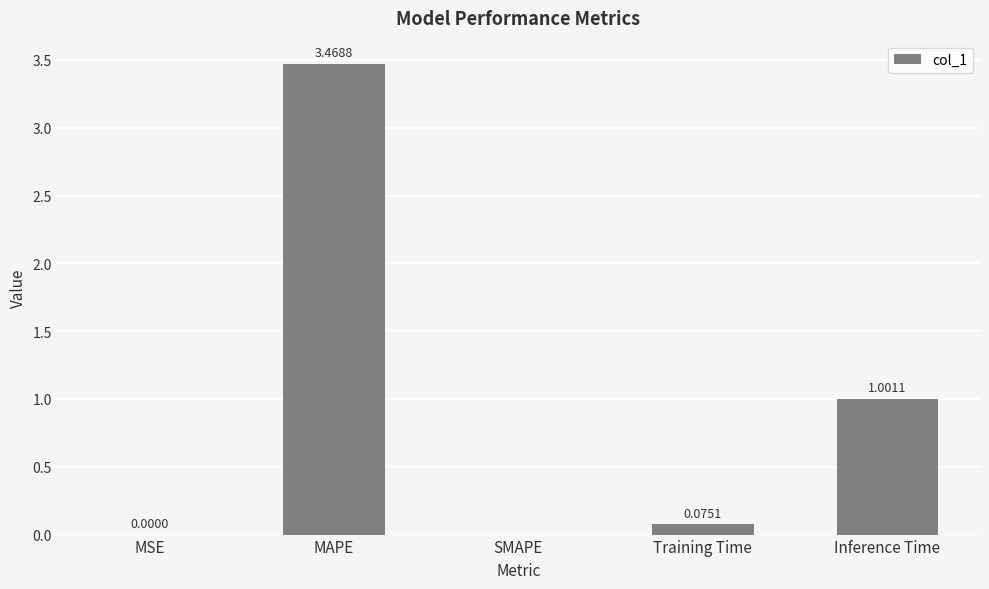

Are the bars horizontal?

No